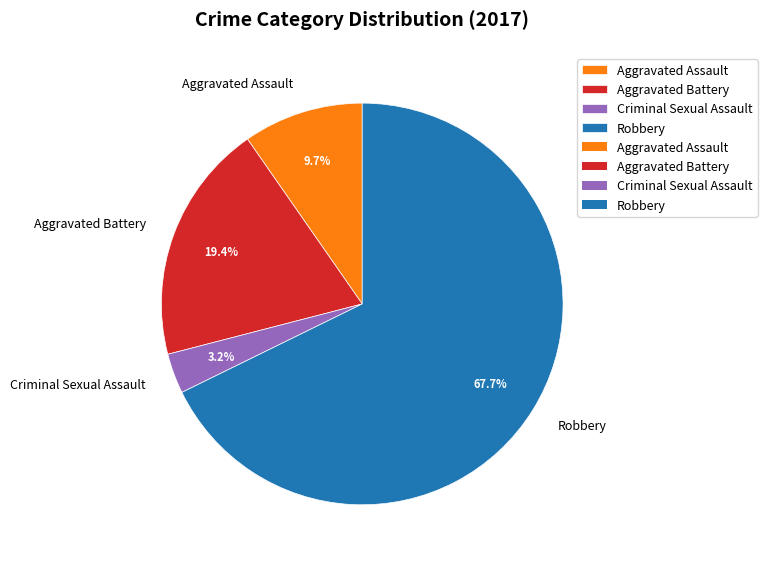

To the nearest percent, what is the difference between the Aggravated Battery and Criminal Sexual Assault slice percentages?

16%